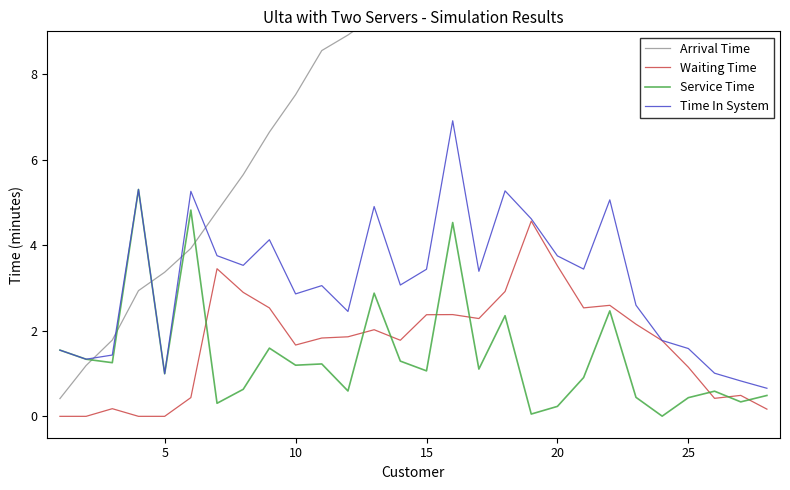

What is the maximum value for Service Time?

5.3